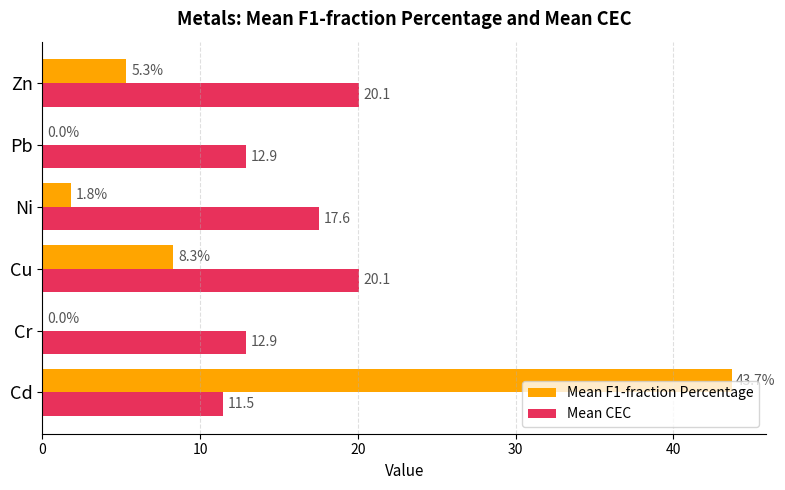

What are all the series names shown in the legend?

Mean F1-fraction Percentage, Mean CEC